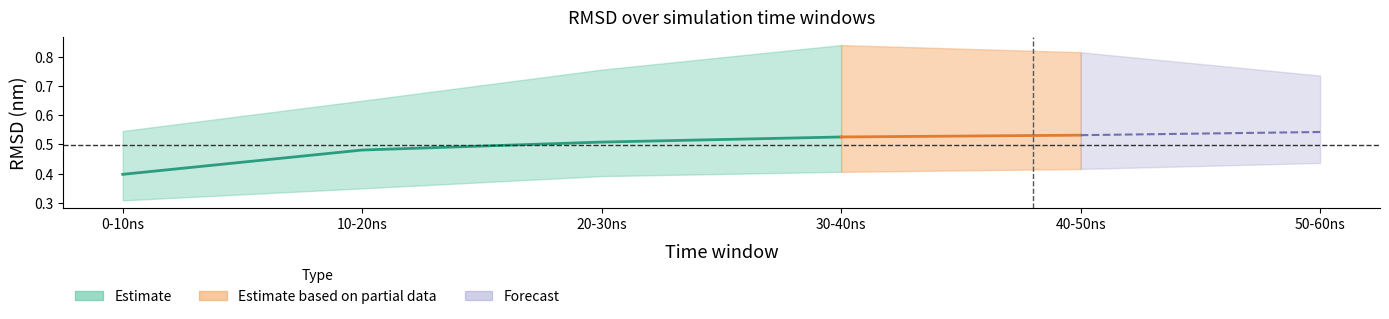

What is the difference between the highest and lowest values at alpha(7a91)?

0.1